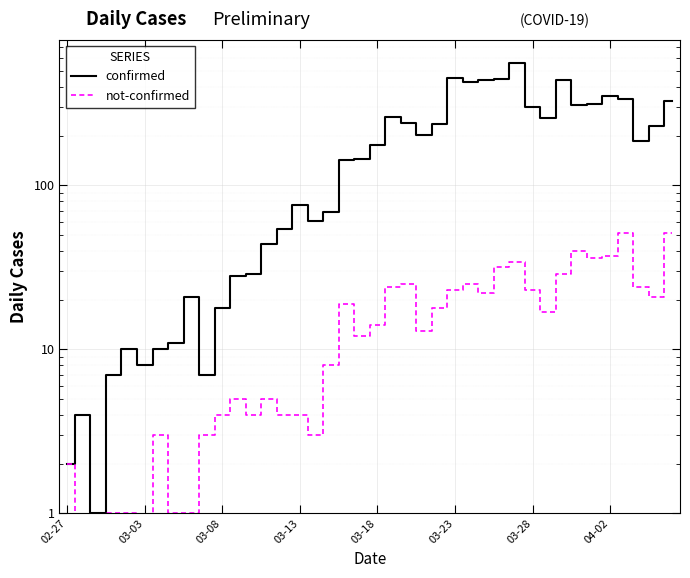

How many series are shown in this chart?

2